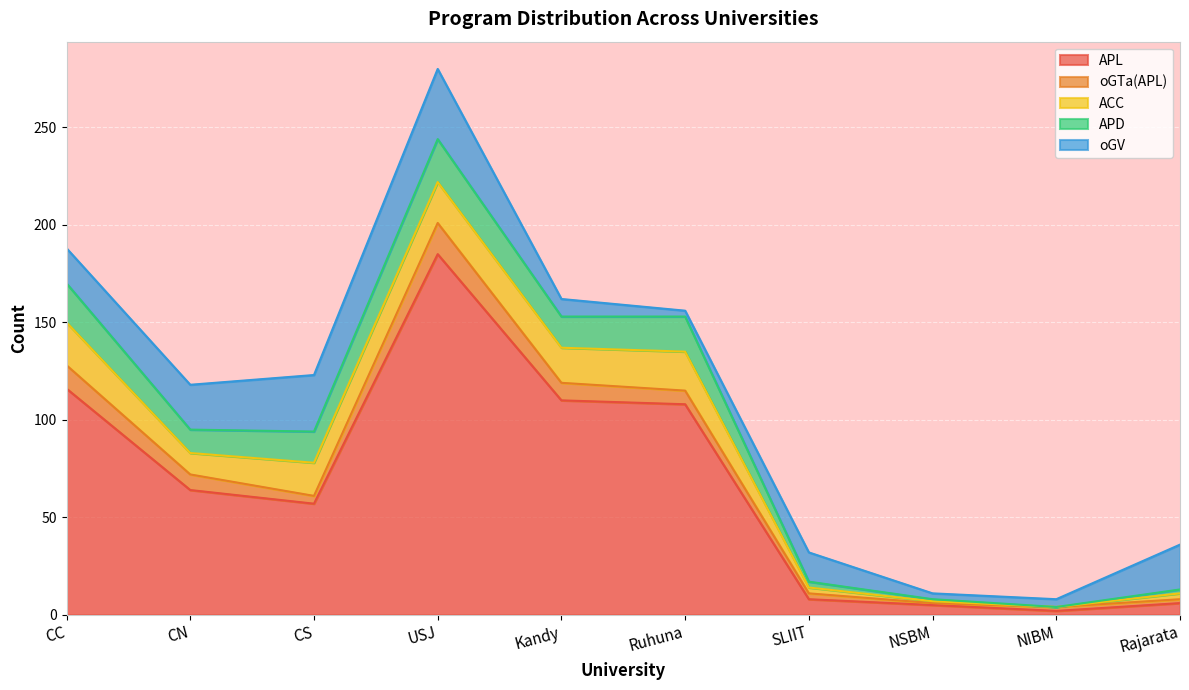

What is the sum of all APD values?

110